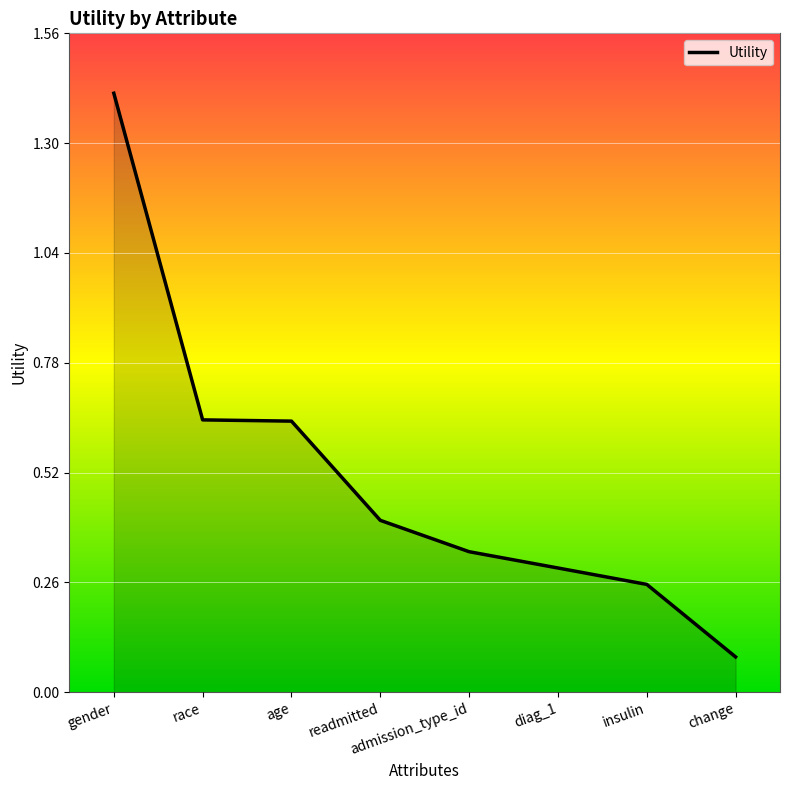

How many categories are shown in the chart?

8